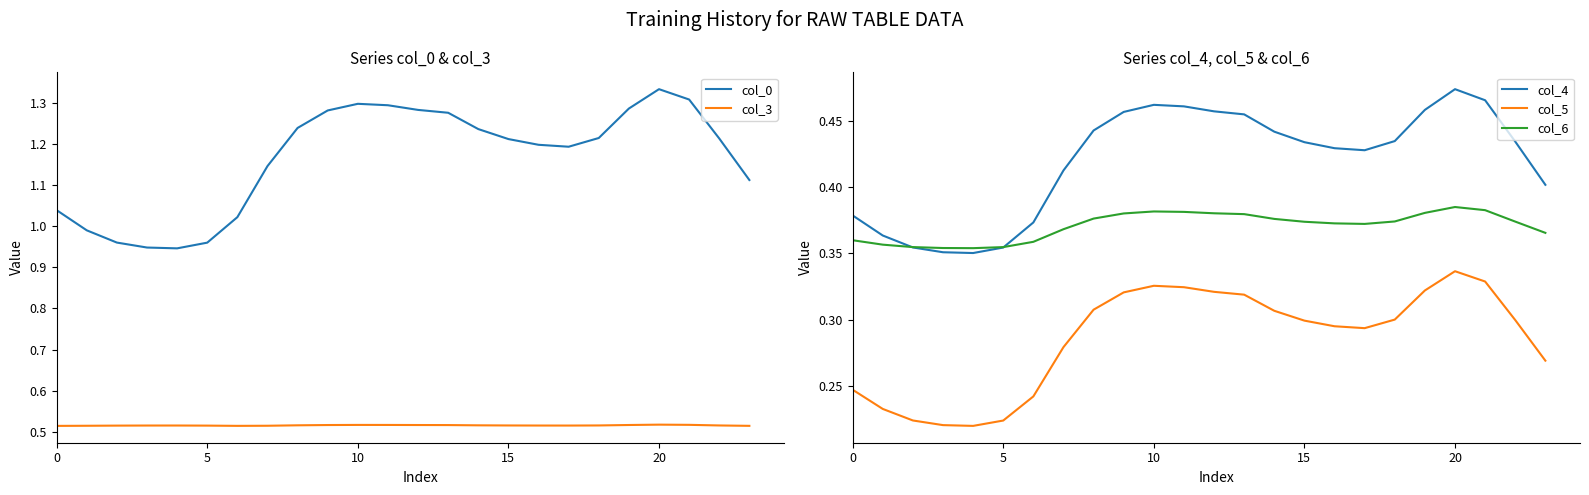

Which category has the highest value across all series?

20